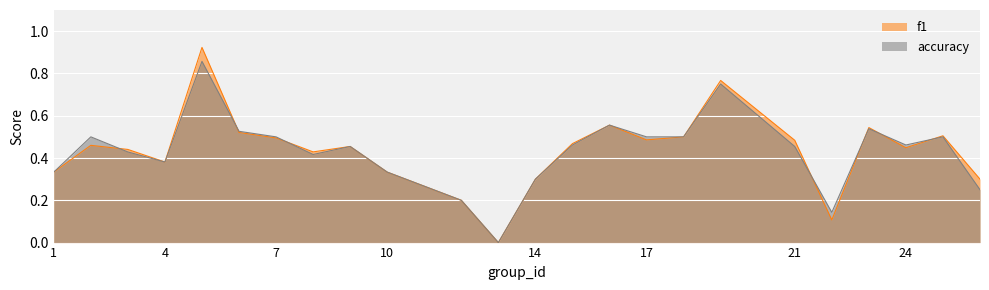

How many lines are shown in the chart?

2